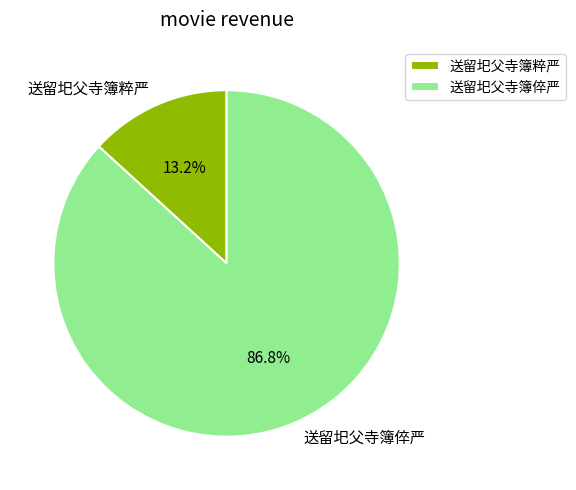

Which slice is the largest?

送留圯父寺簿倅严